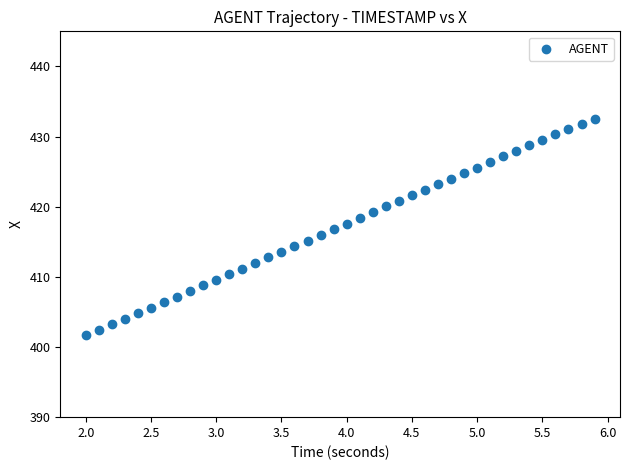

What is the range of Y values (max minus min)?

30.8